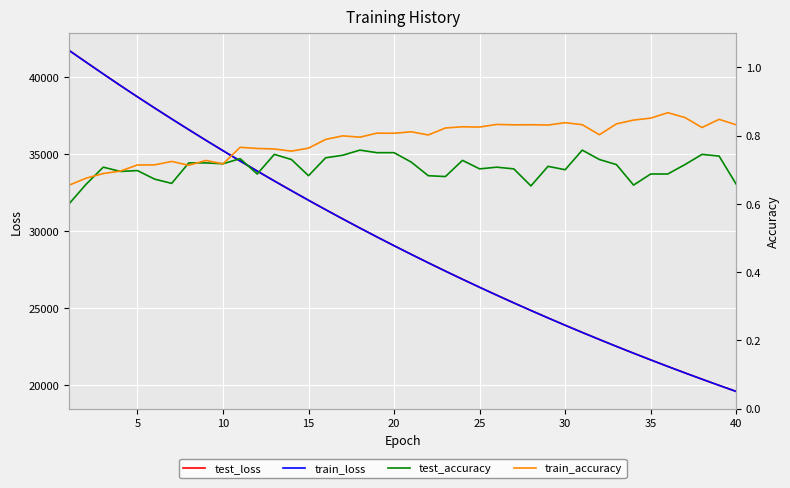

What is the difference between the second highest and minimum values in the train_loss series?

21383.4